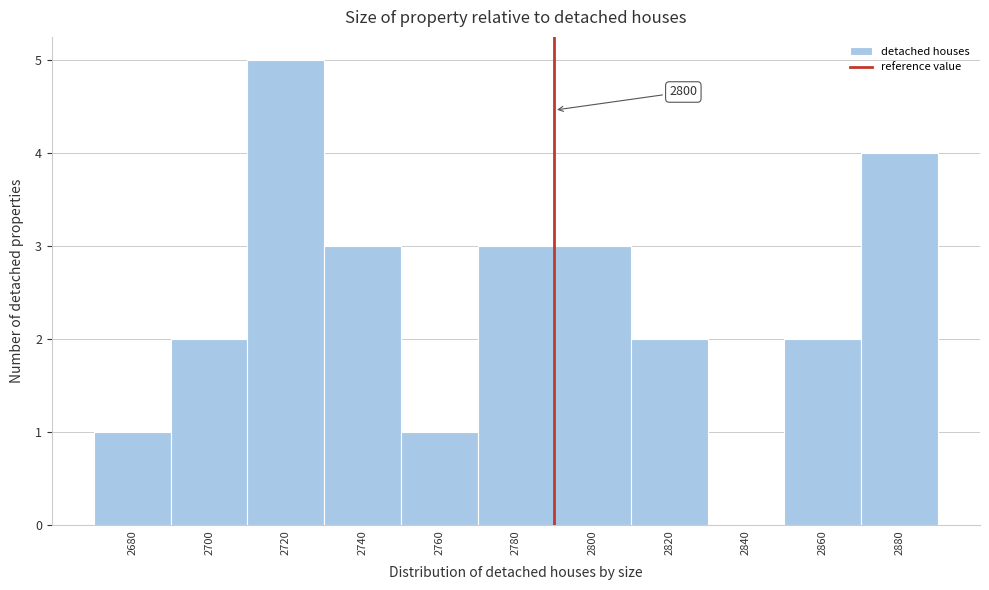

Reading left to right, list all the values displayed in this chart.

2680=1	2700=2	2720=5	2740=3	2760=1	2780=3	2800=3	2820=2	2840=0	2860=2	2880=4